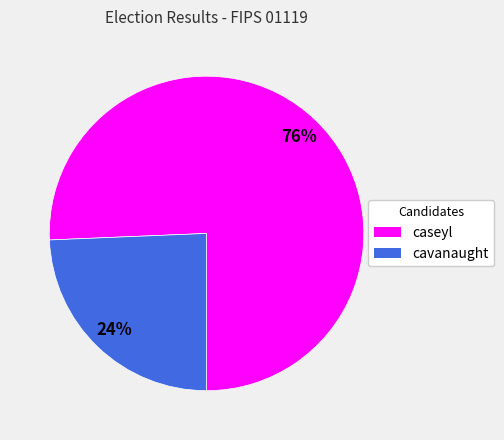

Which has a higher value, cavanaught or caseyl?

caseyl